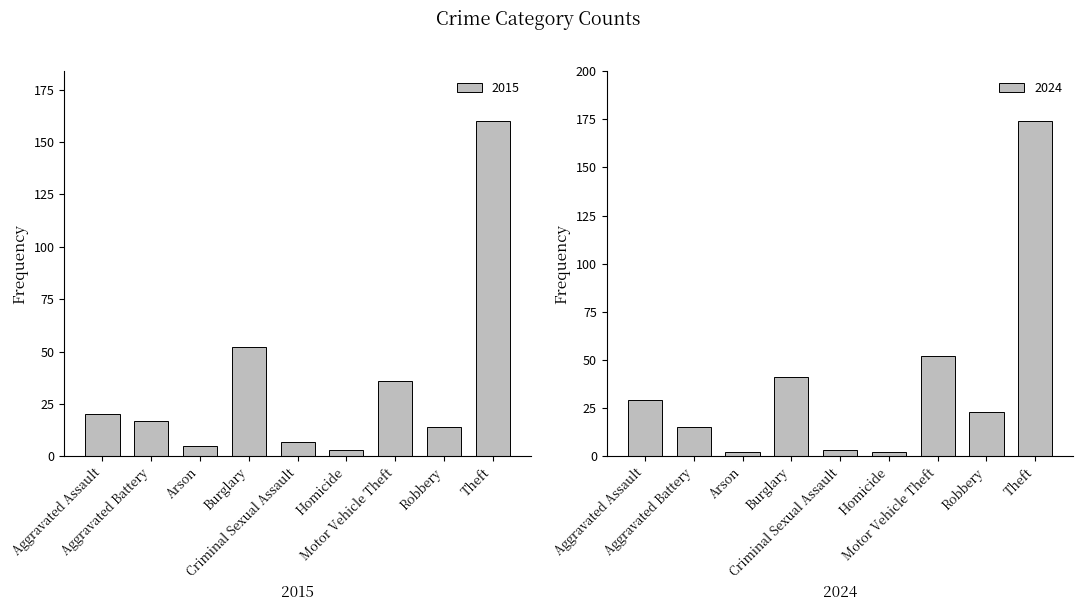

What is the maximum value for 2015?

160